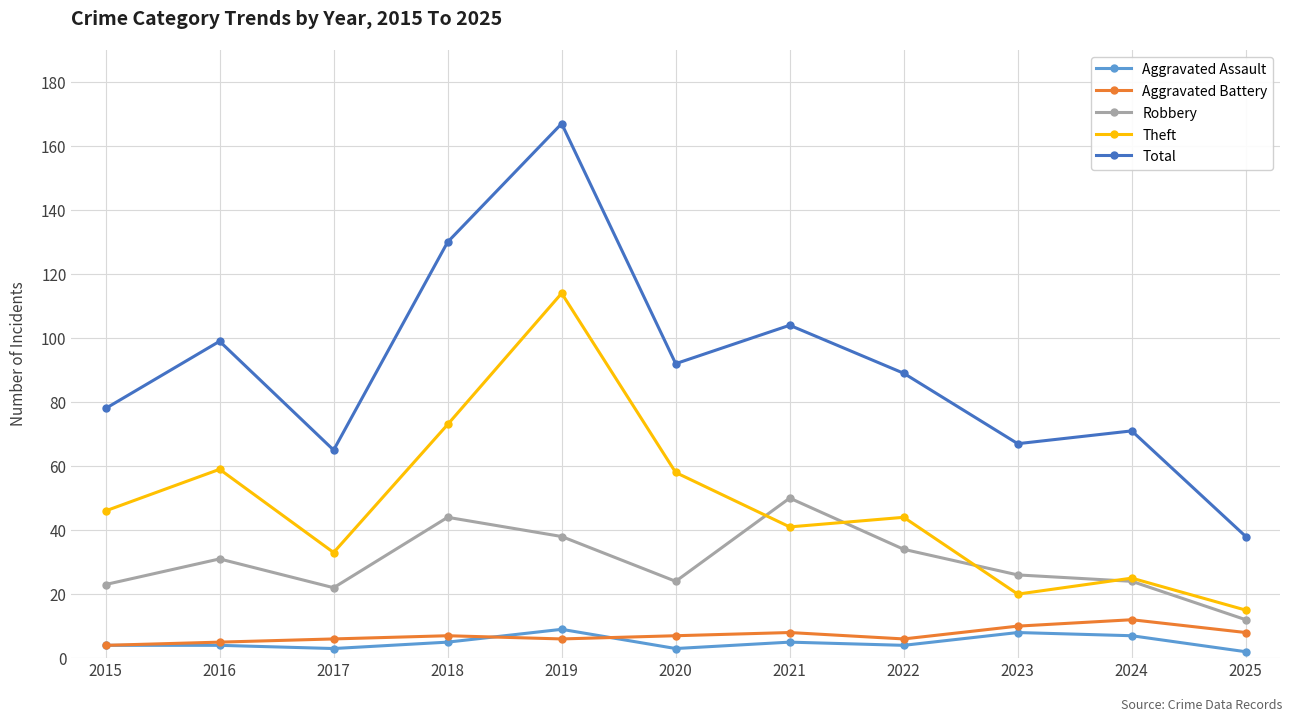

What are all the series names shown in the legend?

Aggravated Assault, Aggravated Battery, Robbery, Theft, Total